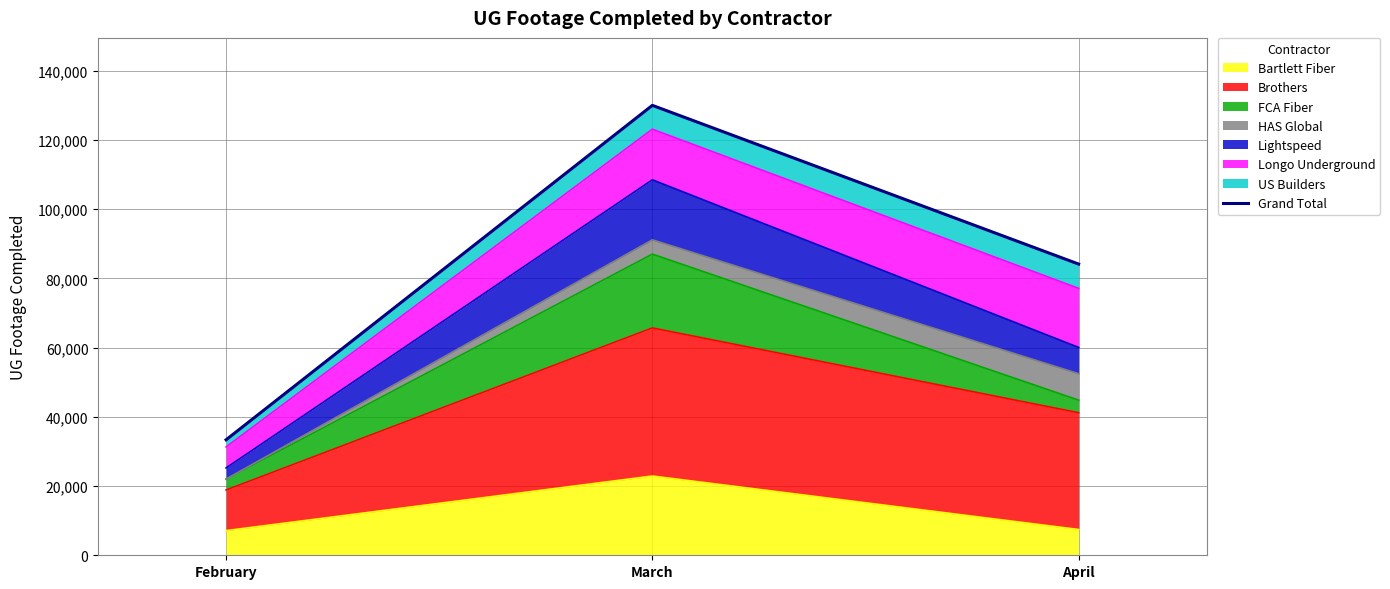

What is the difference between the second highest and minimum values?

50772